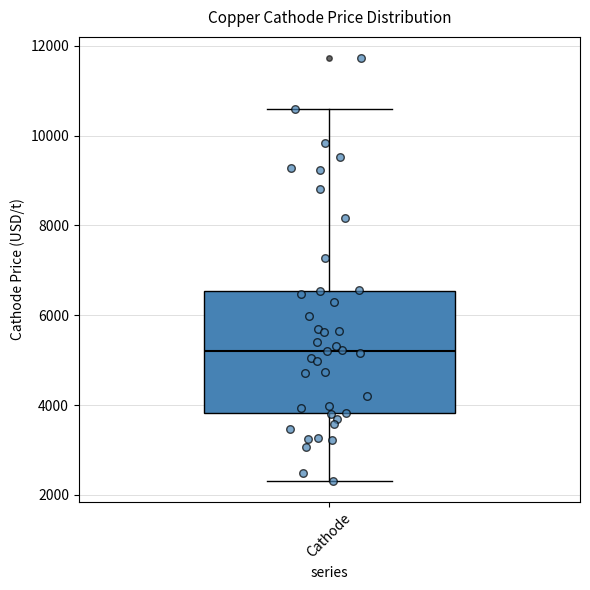

Read this box plot against the y-axis: the position of the median line, the range covered by the box, and the ends of both whiskers. The values are not printed on the chart, so give them approximately, as read against the axis.

median 5200, box 3800 to 6600, whiskers 2400 to 10600